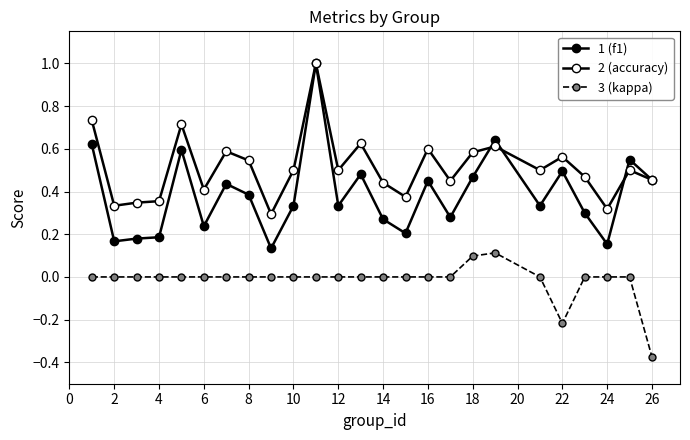

Is this an area chart (filled region under the line)?

No